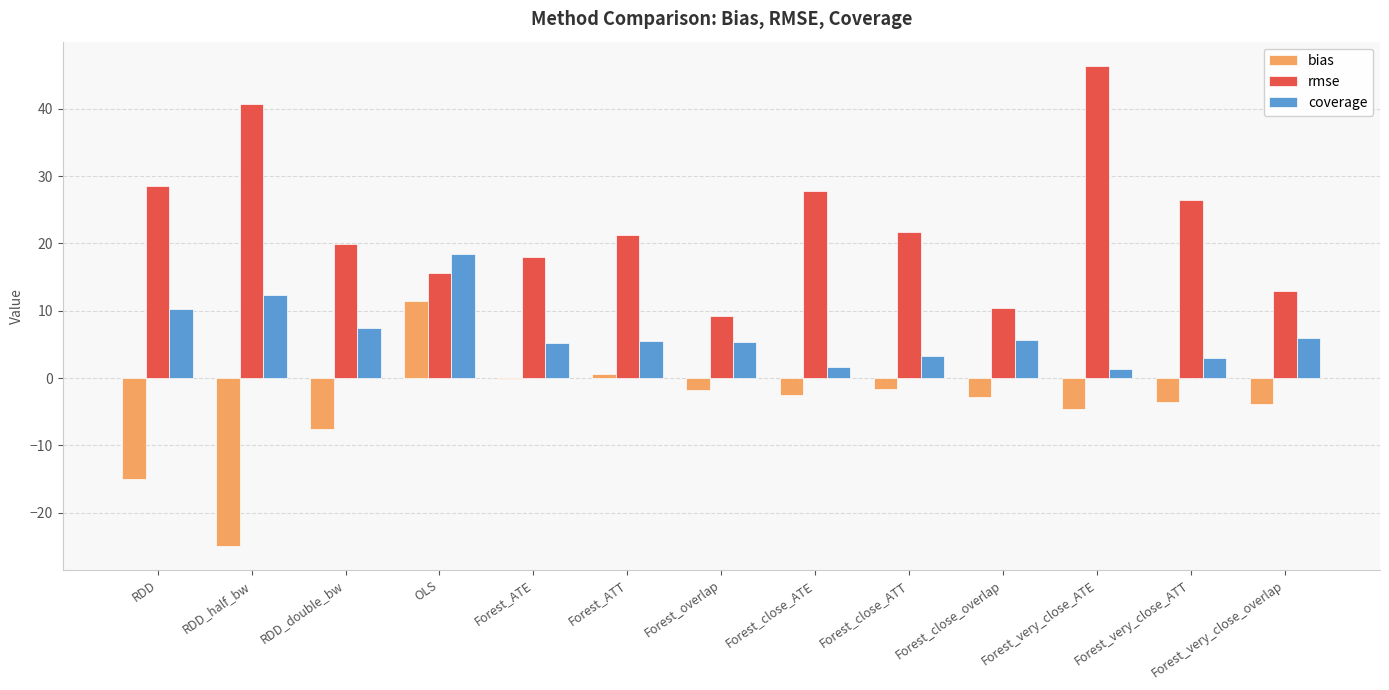

What are all the series names shown in the legend?

bias, rmse, coverage